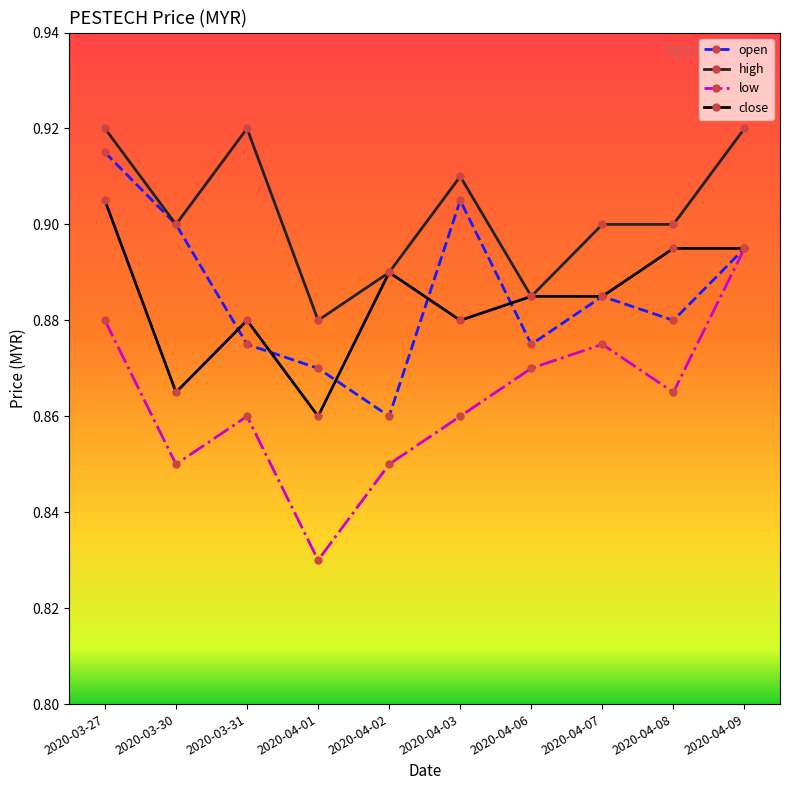

The value of high at 2020-04-07 is 0.9. True or false?

True